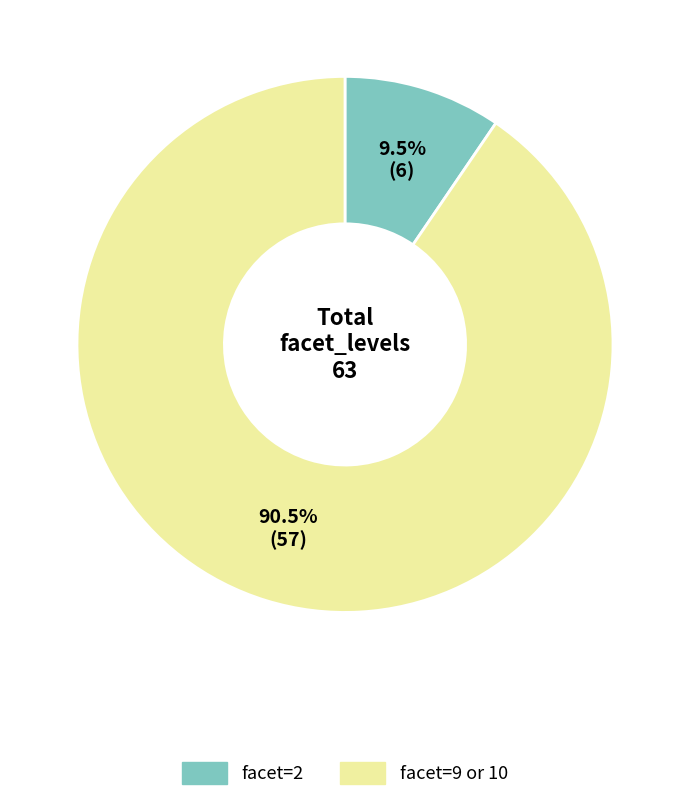

Rank the categories by value from lowest to highest.

facet=2, facet=9 or 10